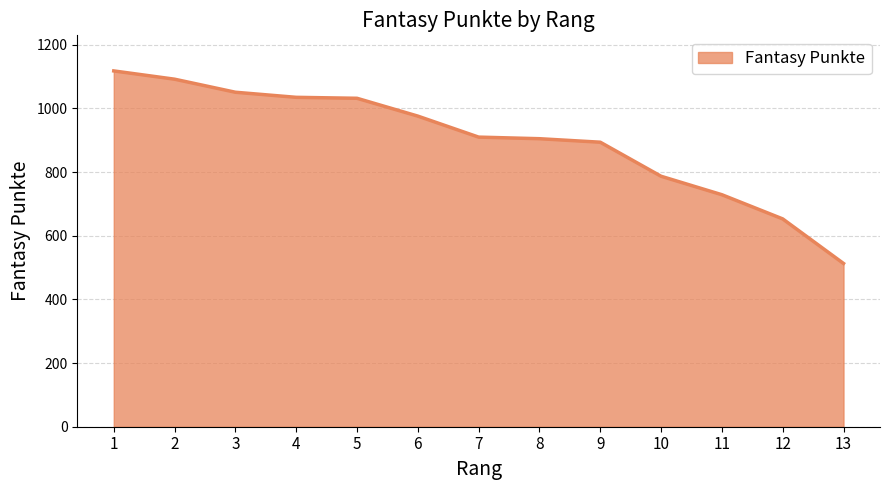

What value does the data have at 4, to the nearest 100?

1000